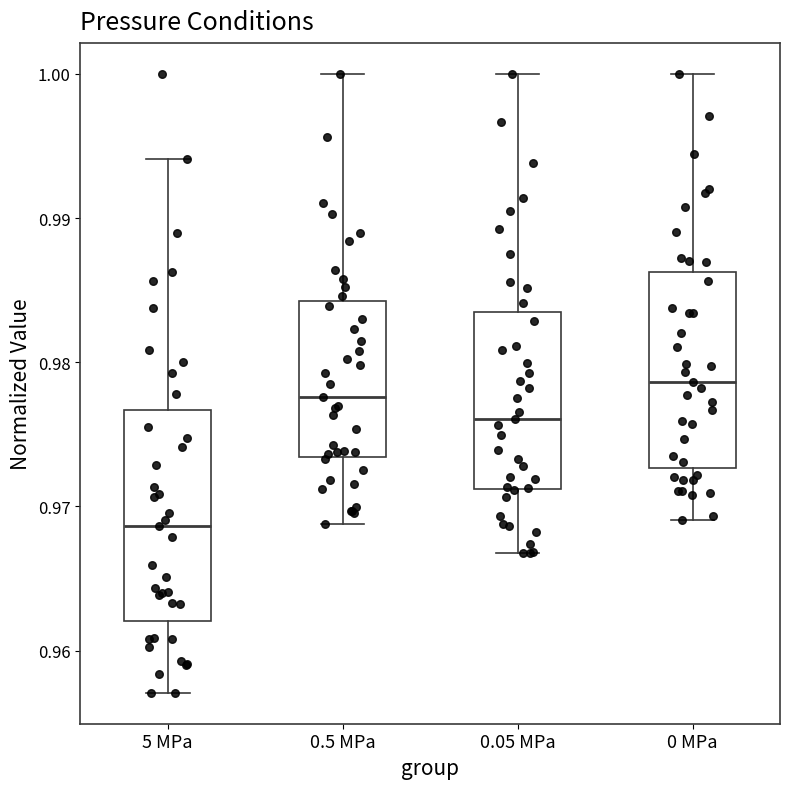

Reading left to right, transcribe this box plot: for each box, give where its median line is, the range the box spans, and where its two whiskers end, as read against the y-axis. The values are not printed on the chart, so give them approximately, as read against the axis.

5 MPa: median 0.969, box 0.962 to 0.977, whiskers 0.957 to 0.994
0.5 MPa: median 0.978, box 0.973 to 0.984, whiskers 0.969 to 1.000
0.05 MPa: median 0.976, box 0.971 to 0.984, whiskers 0.967 to 1.000
0 MPa: median 0.979, box 0.973 to 0.986, whiskers 0.969 to 1.000